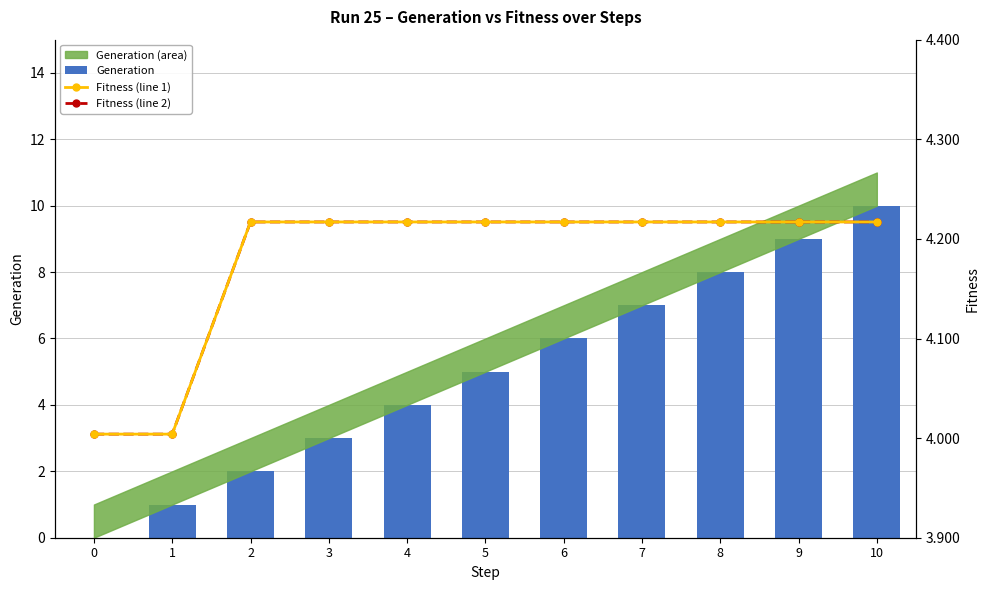

What is the average value of the Generation series?

5